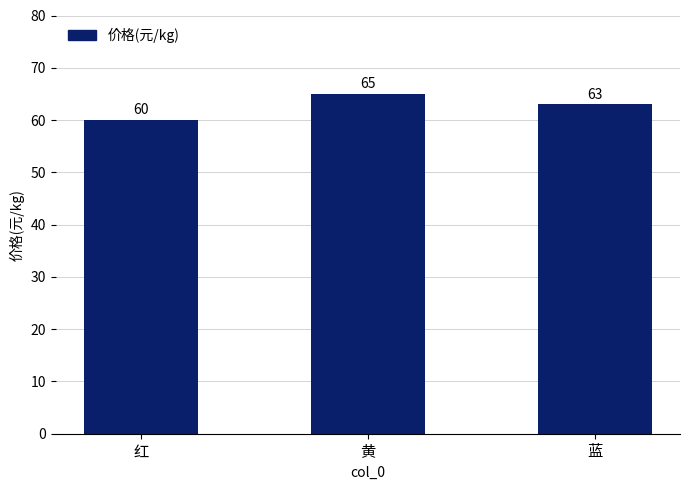

Which label corresponds to the smallest value in the chart?

红